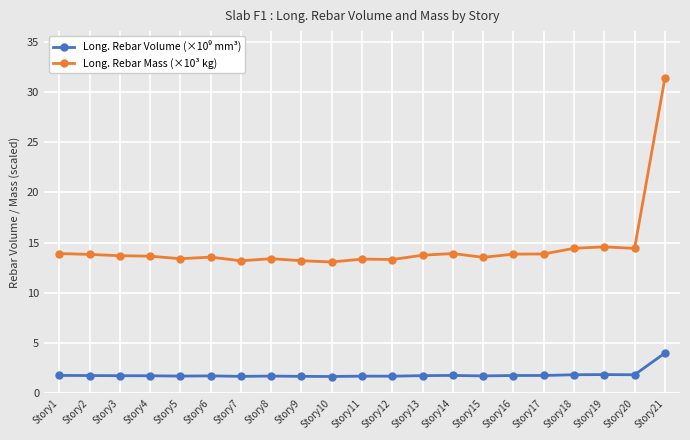

Which category has the highest value across all series?

Story21